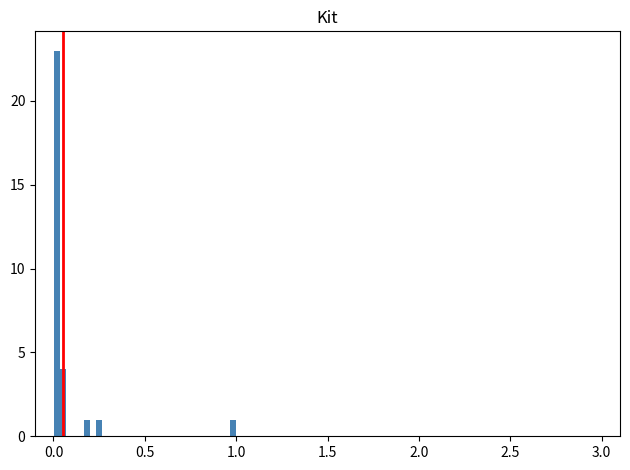

Read against the x-axis, roughly where is the centre of the tallest bar?

0.00